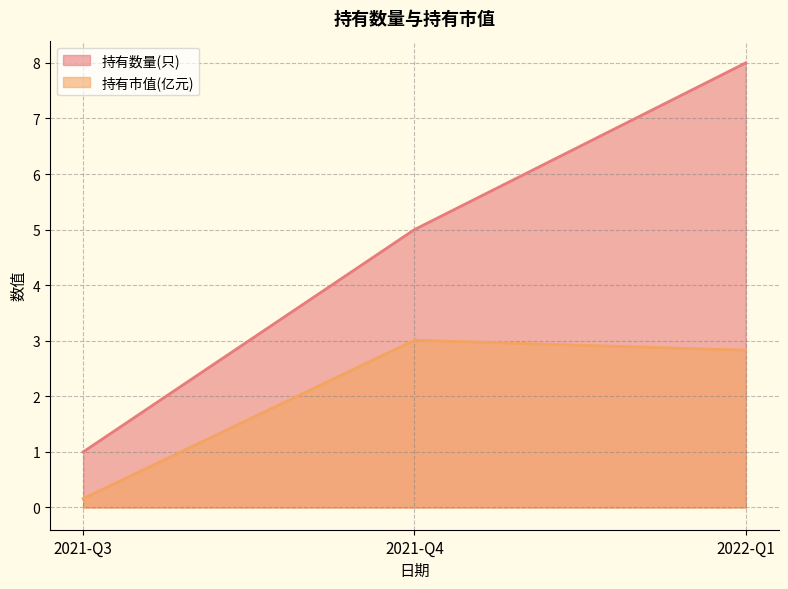

Rank the categories by 持有数量(只) value from lowest to highest.

2021-Q3, 2021-Q4, 2022-Q1